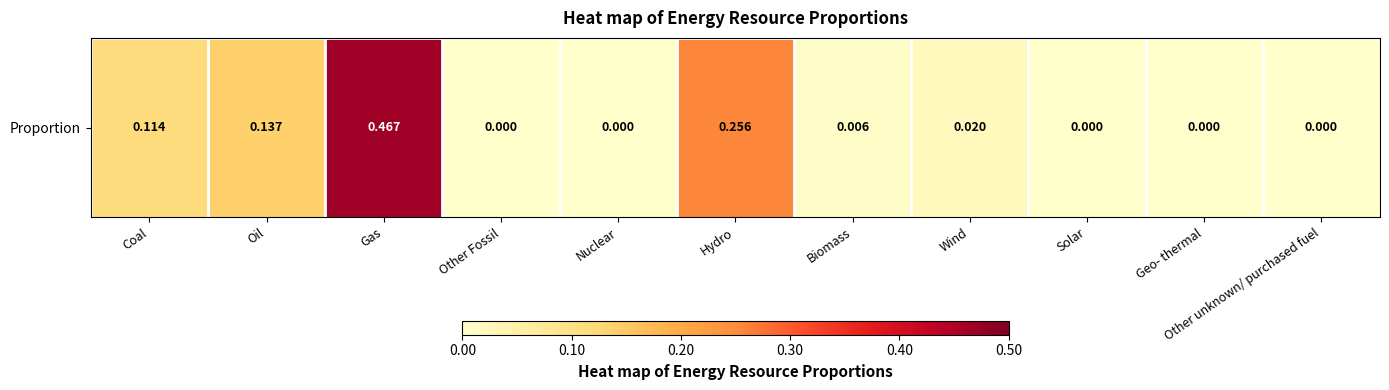

What is the difference between the maximum and minimum values?

0.5